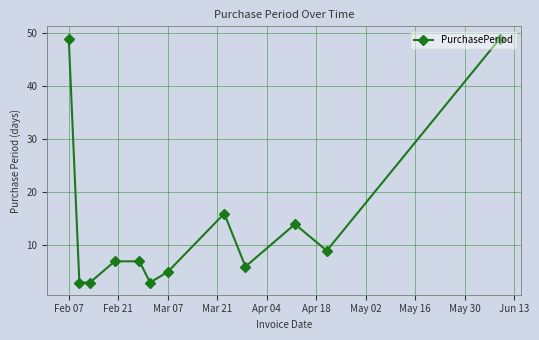

What is the average value?

14